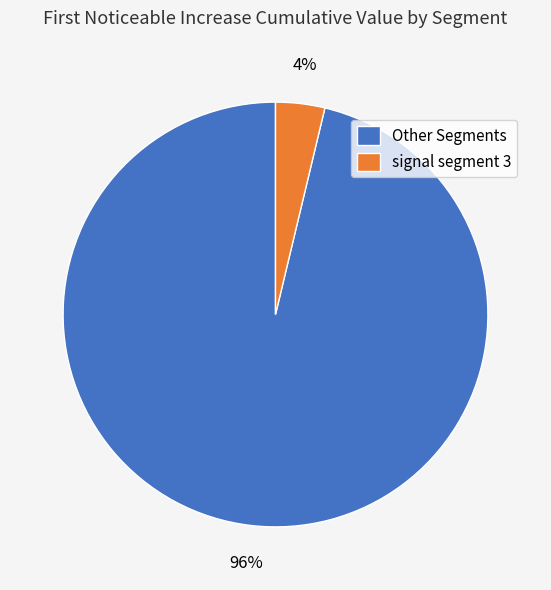

What is the majority slice?

Other Segments